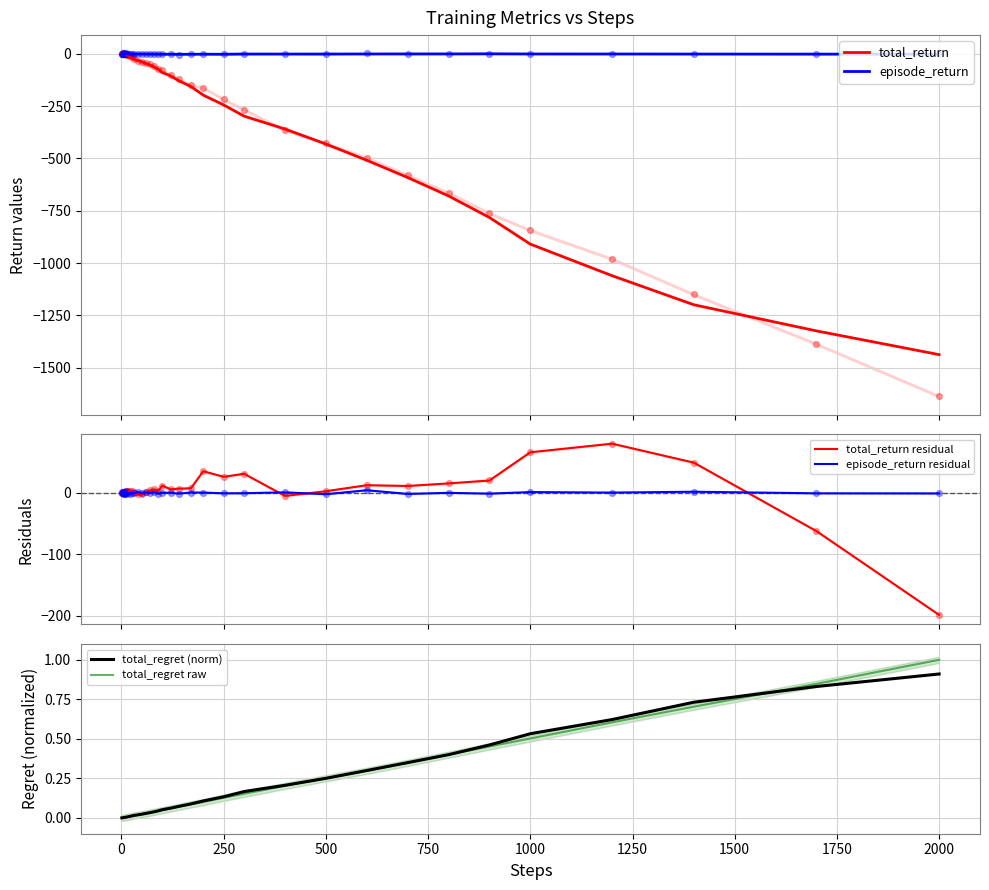

Which series reaches the minimum Y coordinate?

total_return